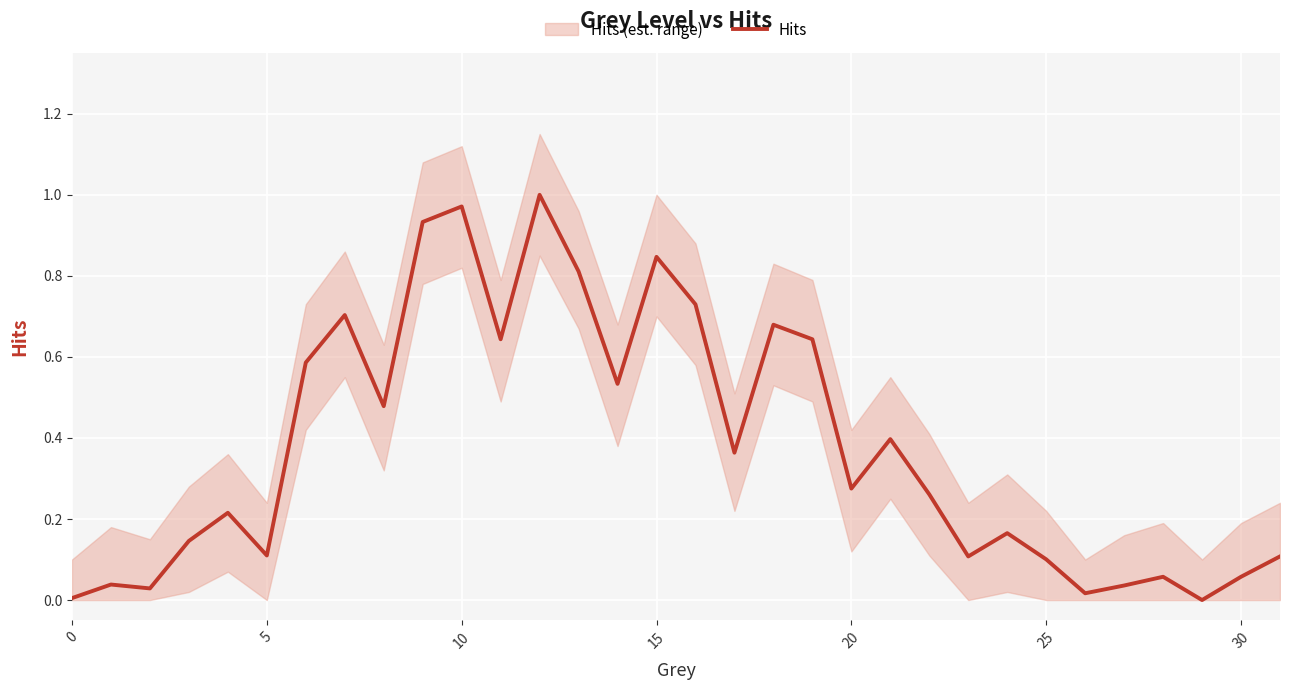

How many points are higher than both their immediate neighbors (excluding endpoints)?

10